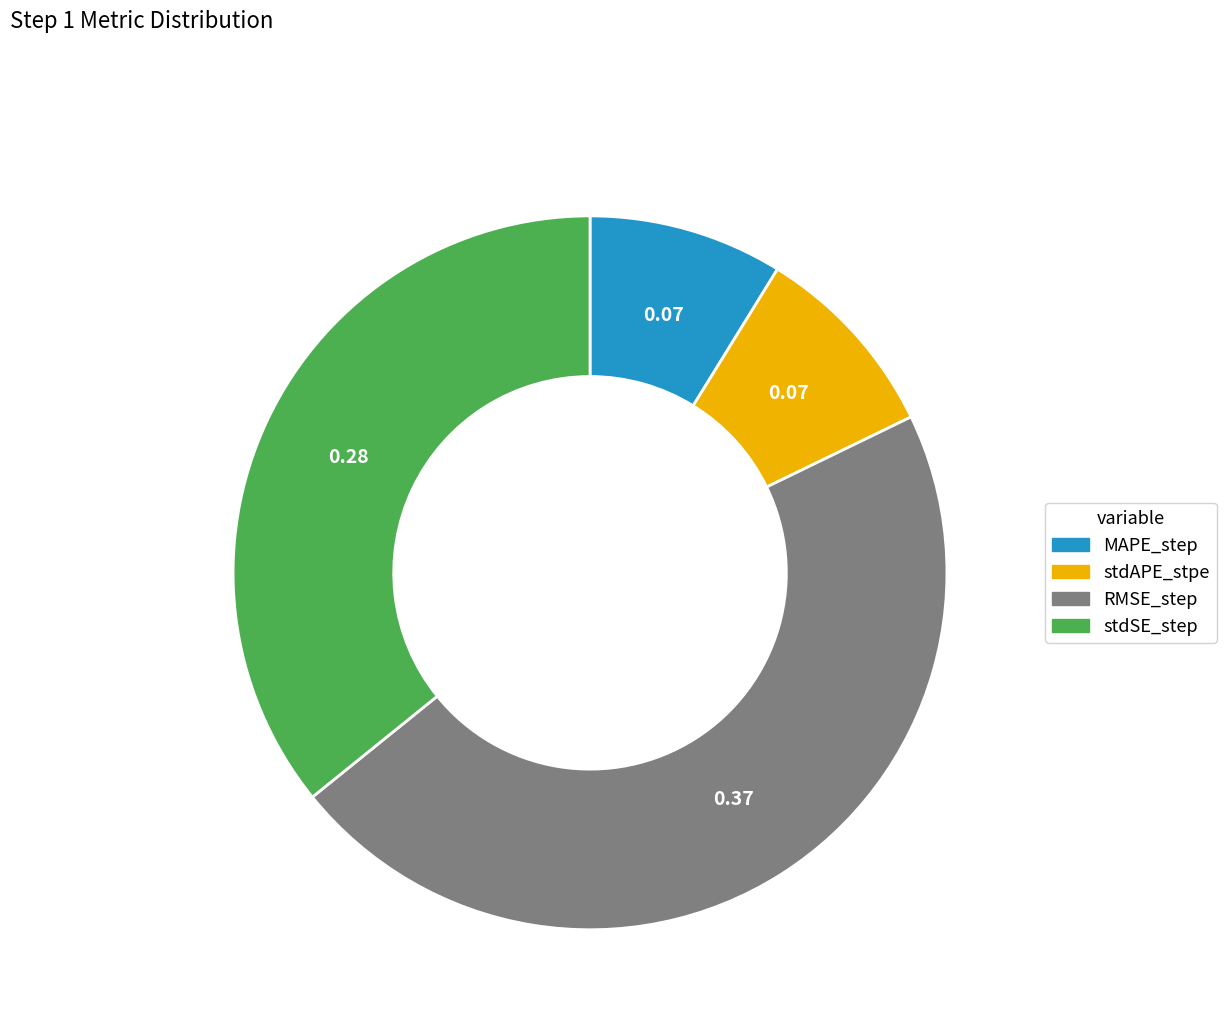

Which category has the biggest portion of the pie?

RMSE_step